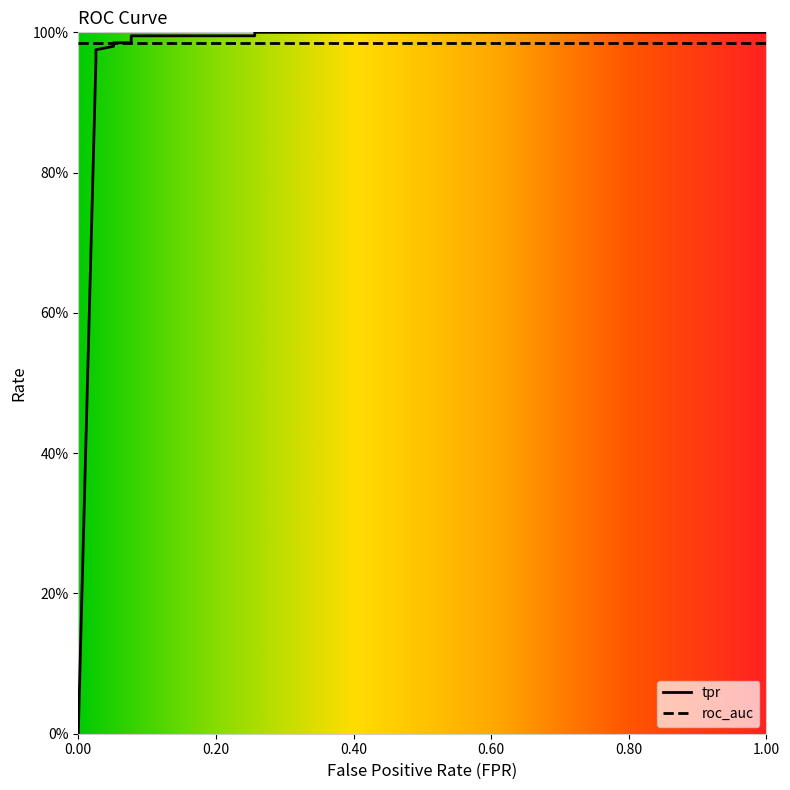

What is the value of the 6th point from the left?

1.0